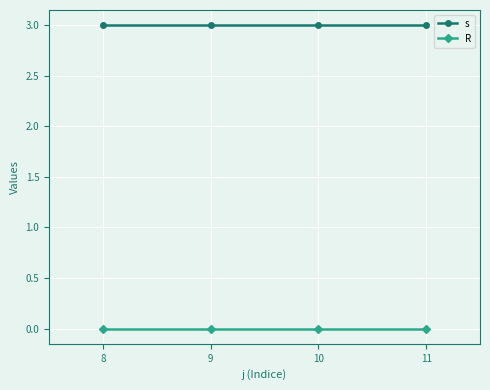

Reading left to right, list all the values displayed in this chart.

s: 3	3	3	3
R: 0	0	0	0